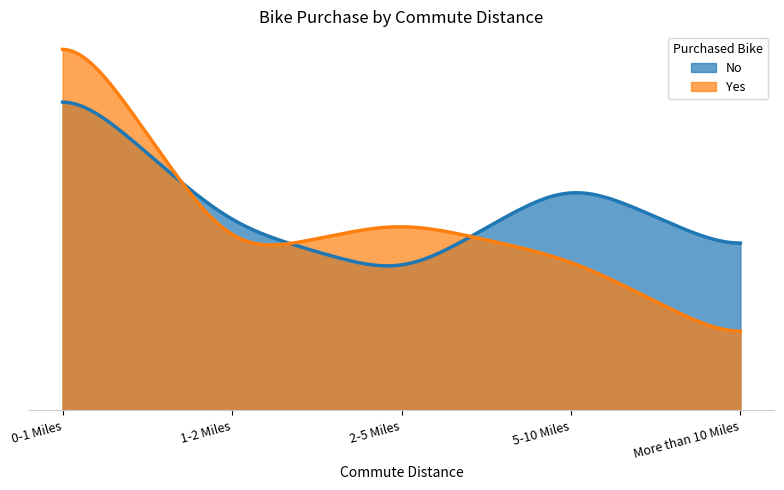

What is the sum of all Yes values?

481